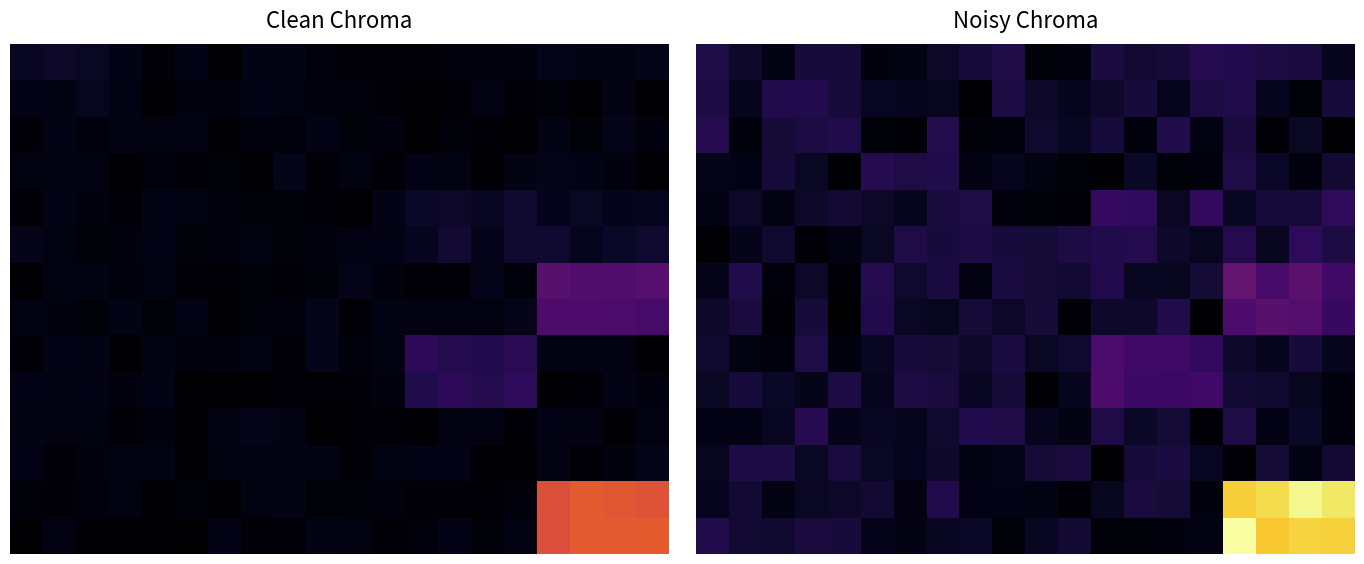

Count the 0 values in the range 0 to 1.

20